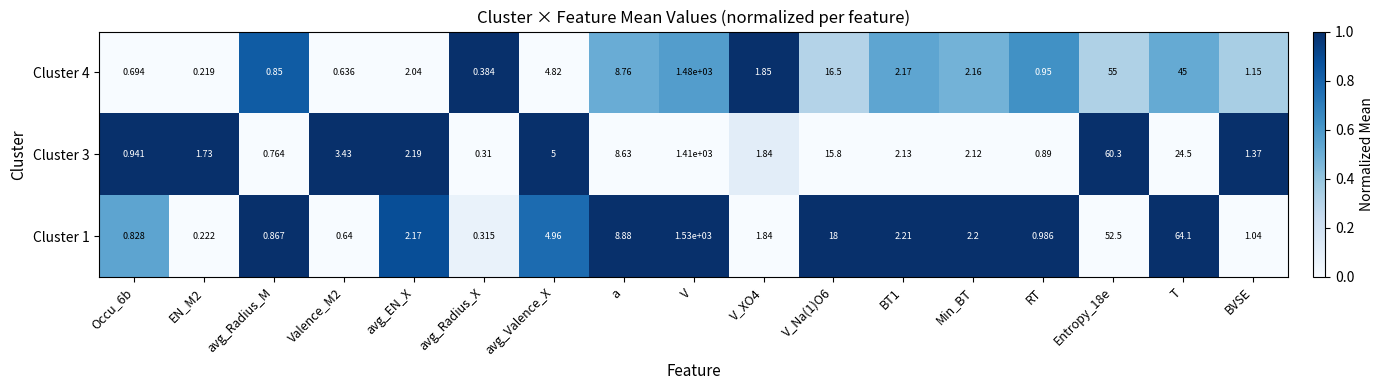

Is the value of Cluster 3 at BVSE greater than the value of Cluster 1 at RT?

Yes